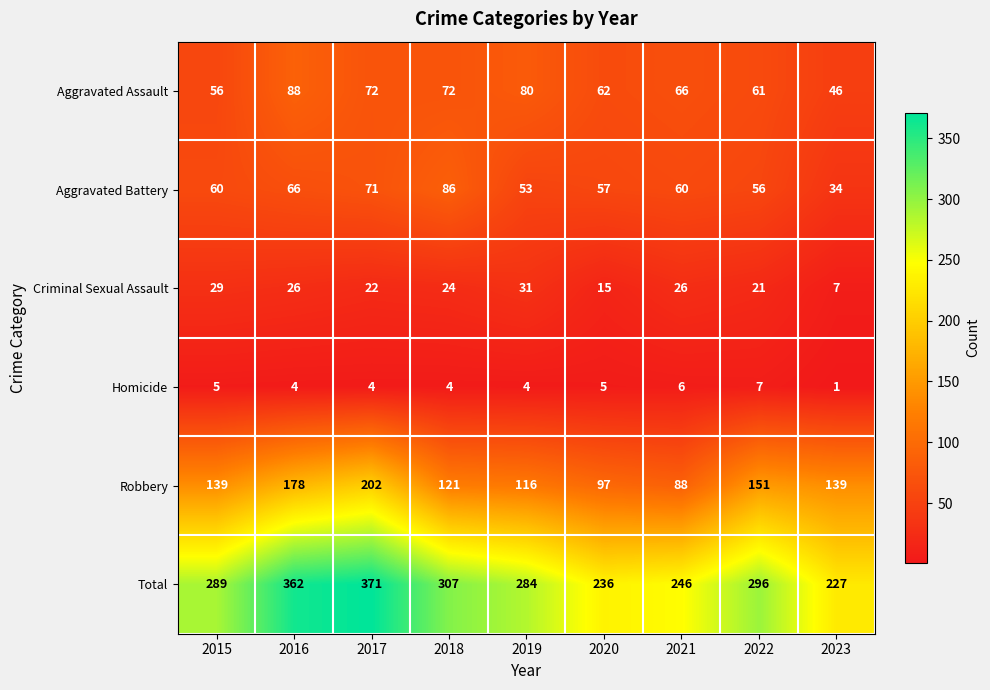

Which category has the lowest value across all series?

2023